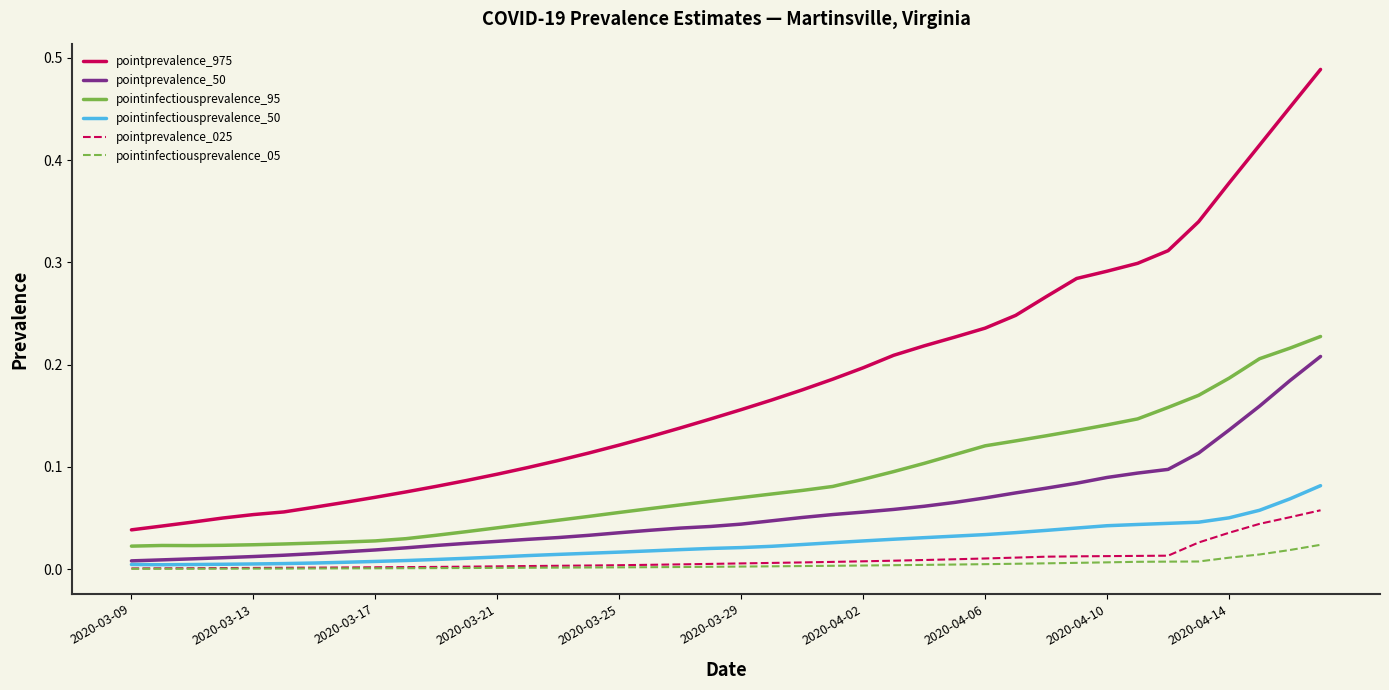

True or false: pointinfectiousprevalence_95 and pointinfectiousprevalence_50 cross at least once.

False